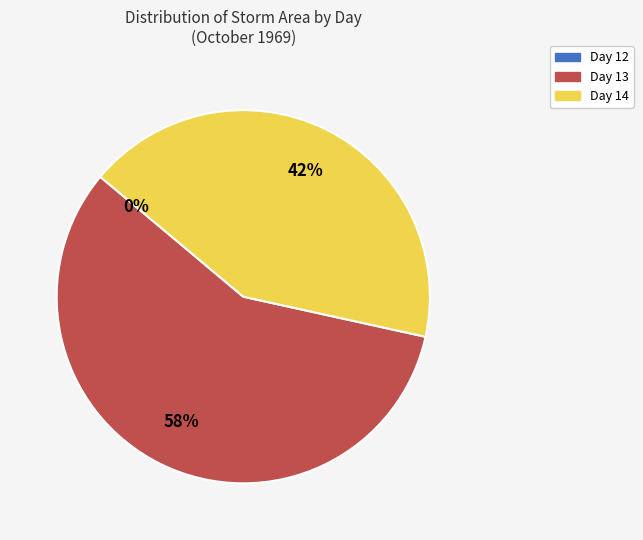

What percentage is the Day 13 slice, to the nearest percent?

58%